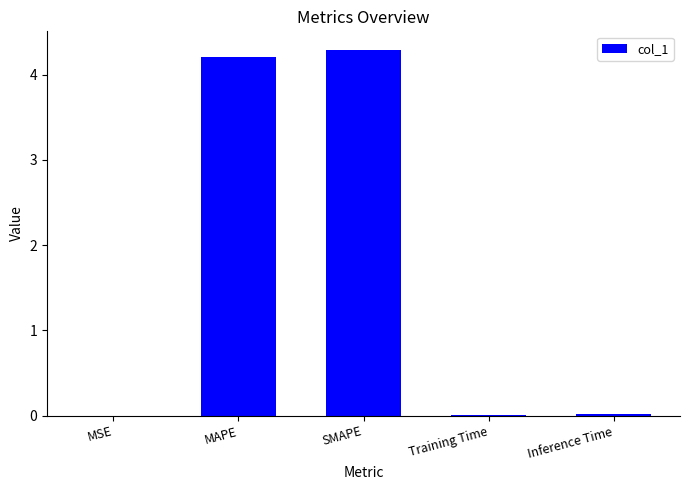

What is the sum of all values?

8.5